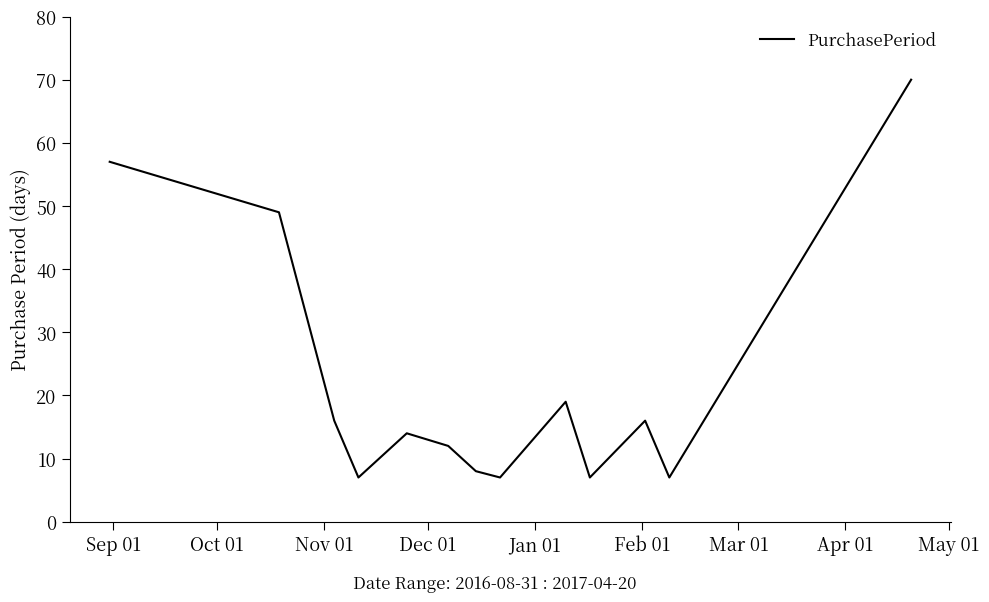

What is the difference between the maximum and minimum values?

63